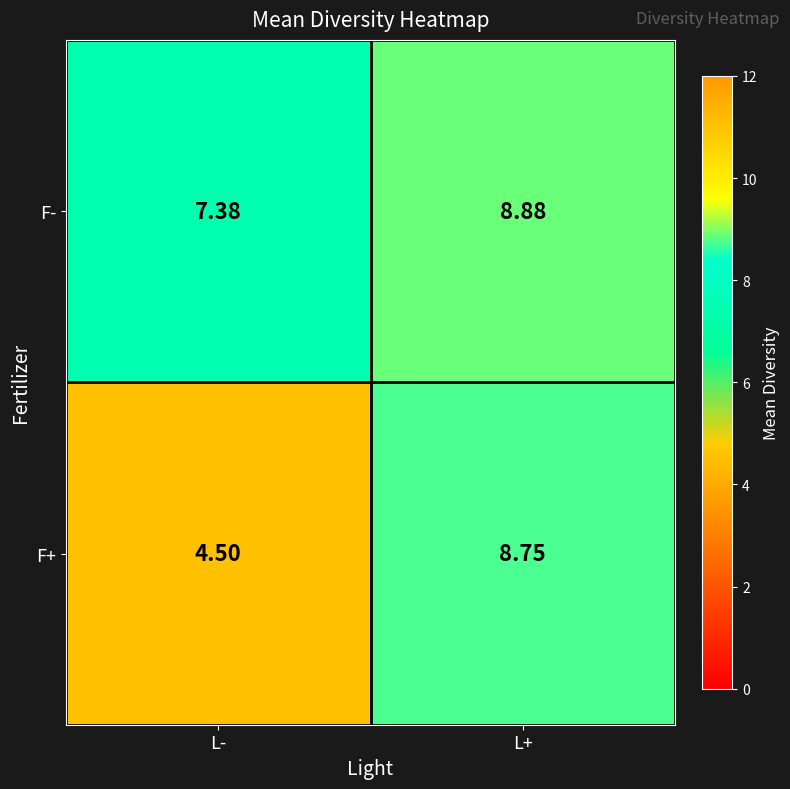

At which label is F+ closest to 6?

L-